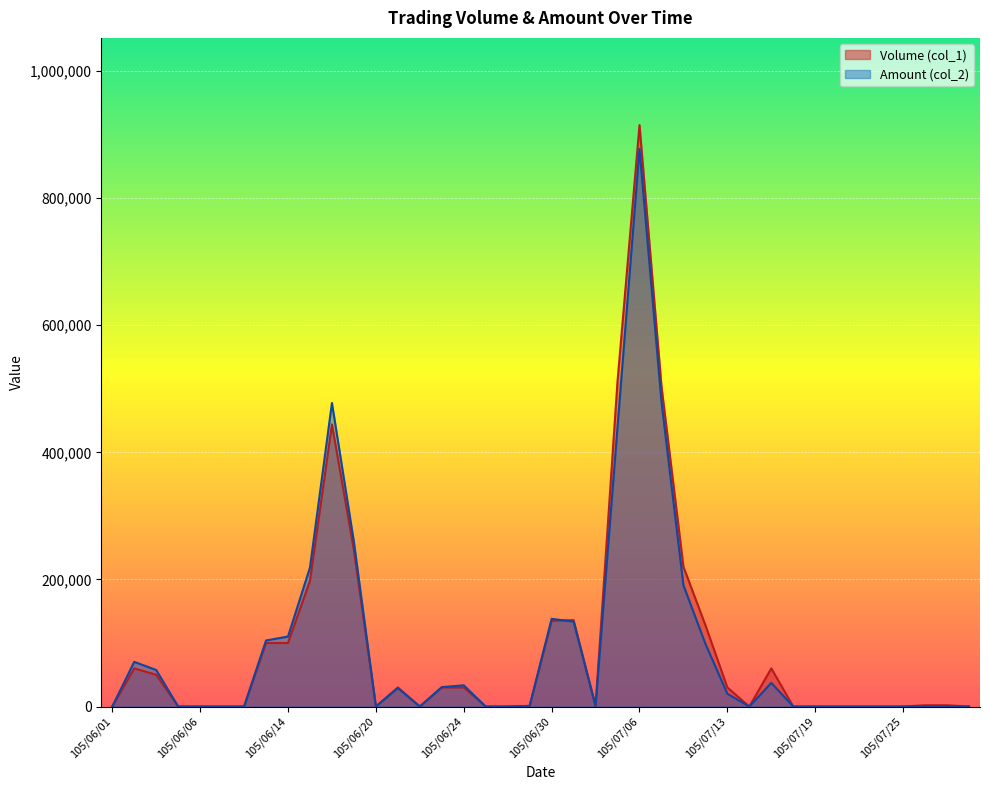

Which category has the highest value in the Amount (col_2) series?

105/07/06